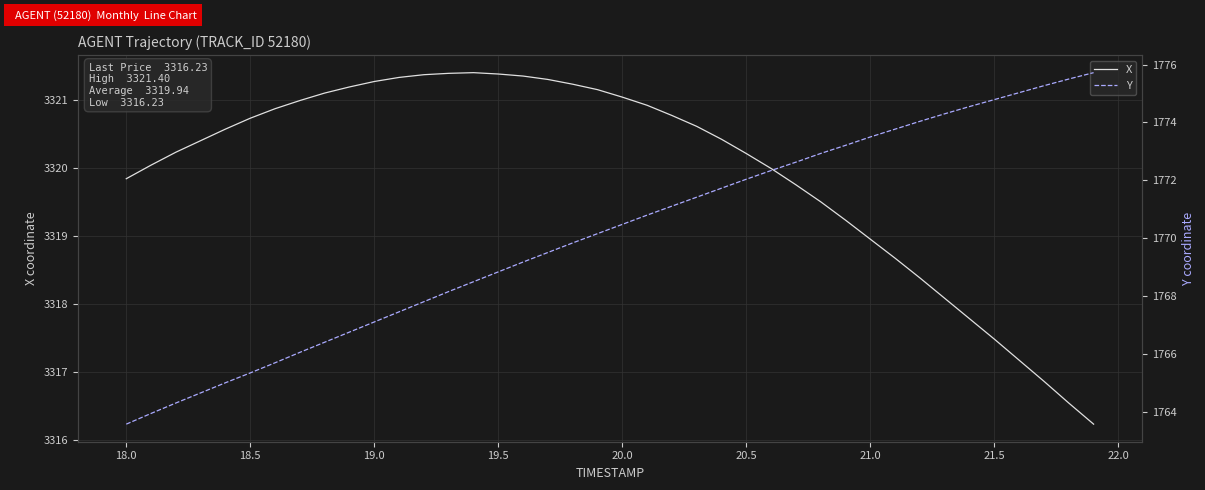

Does the chart display data point markers on the line(s)?

No